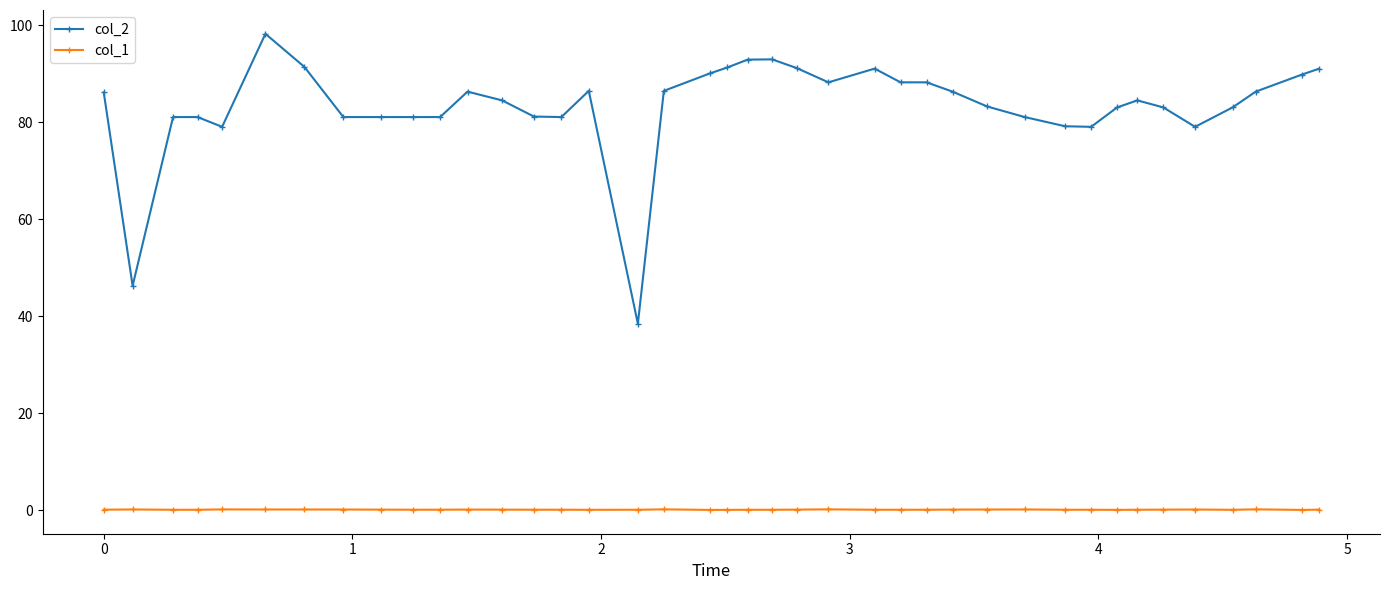

What is the maximum value shown in the chart?

98.2